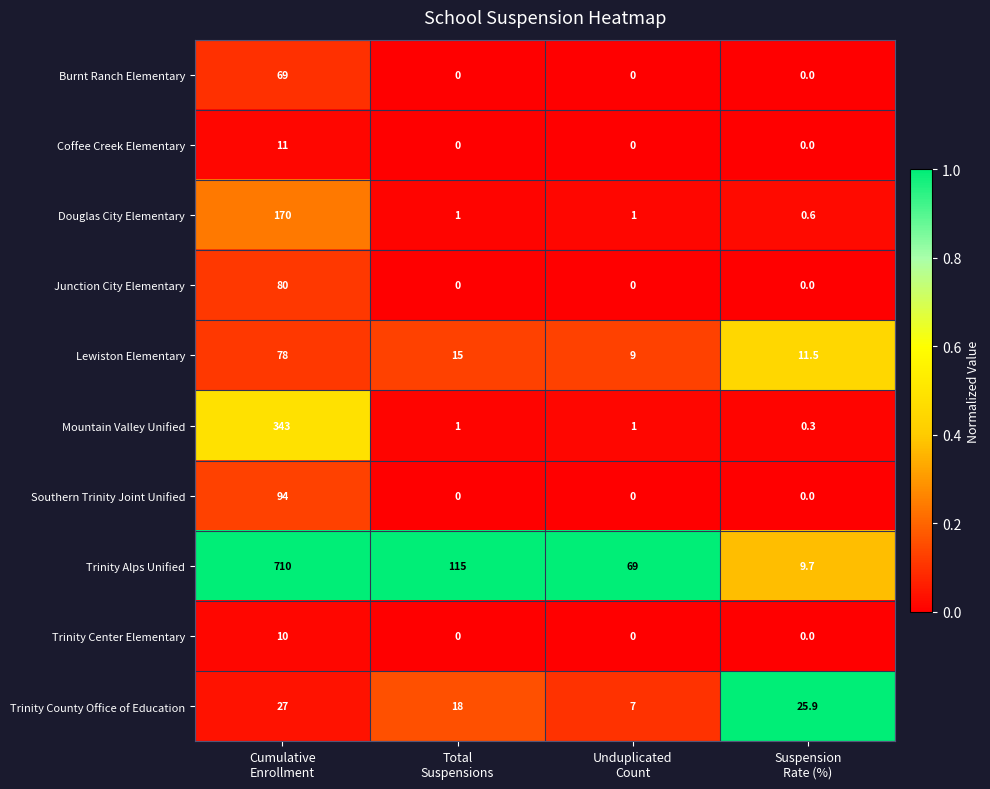

What is the spread (max minus min) of values at Unduplicated
Count?

69.0